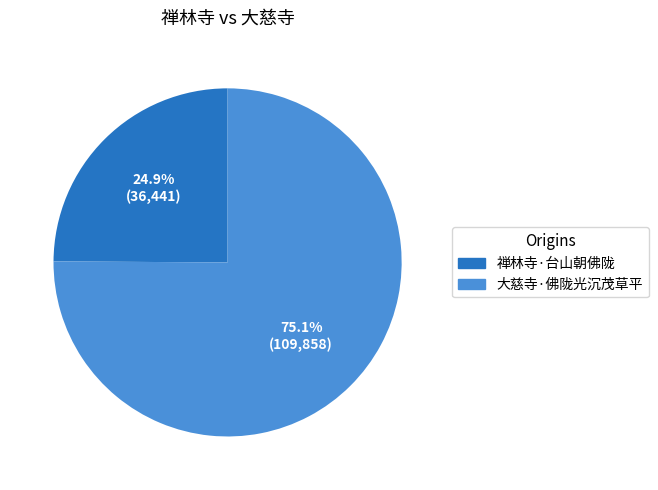

How many slices are in this pie chart?

2